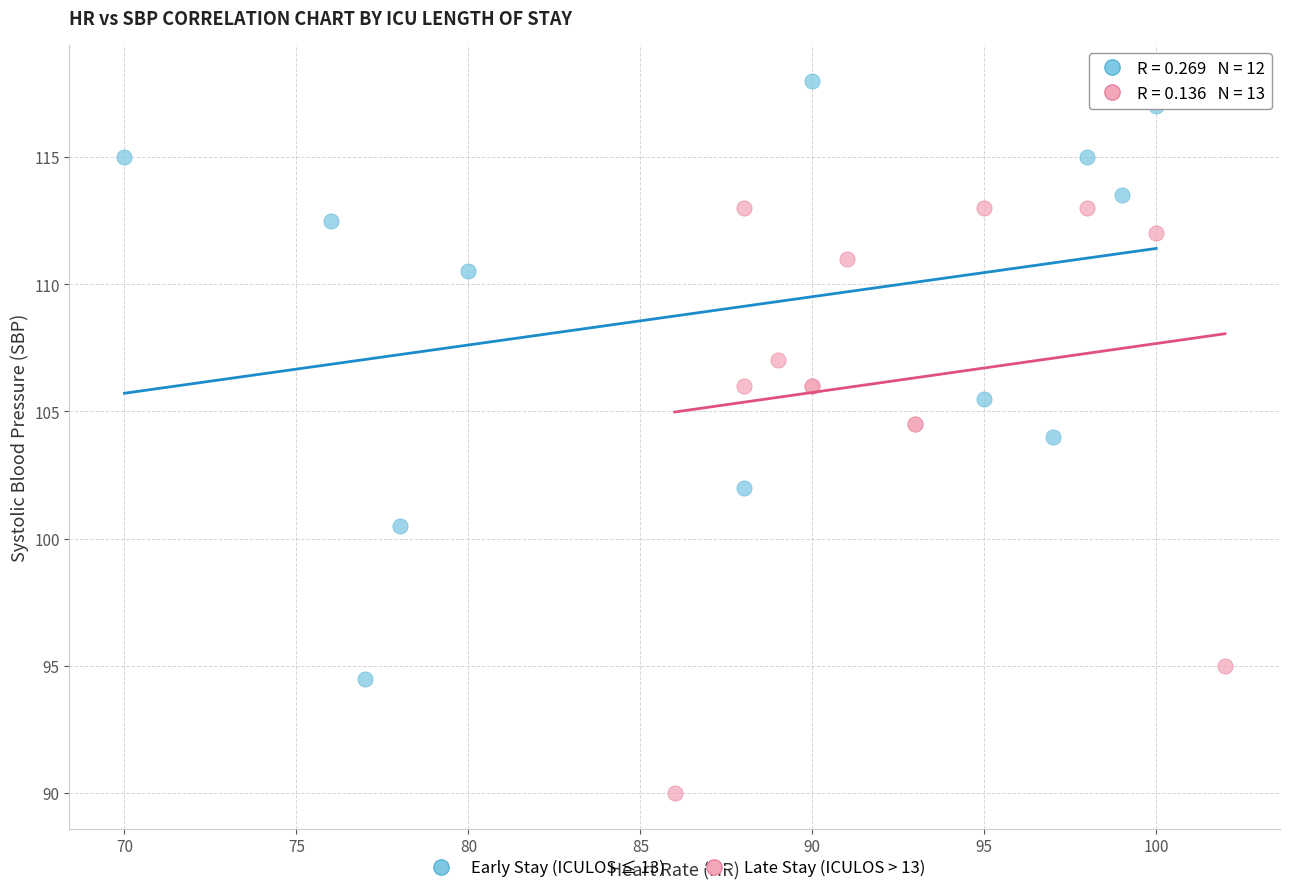

Which series reaches the minimum Y coordinate?

Late Stay (ICULOS > 13)